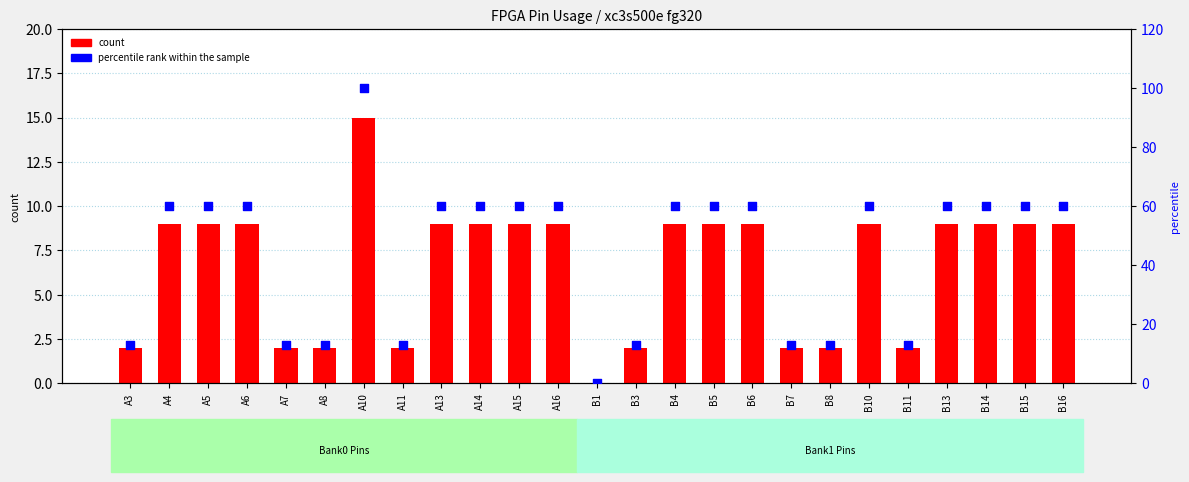

At how many categories does at least one series exceed 57?

16